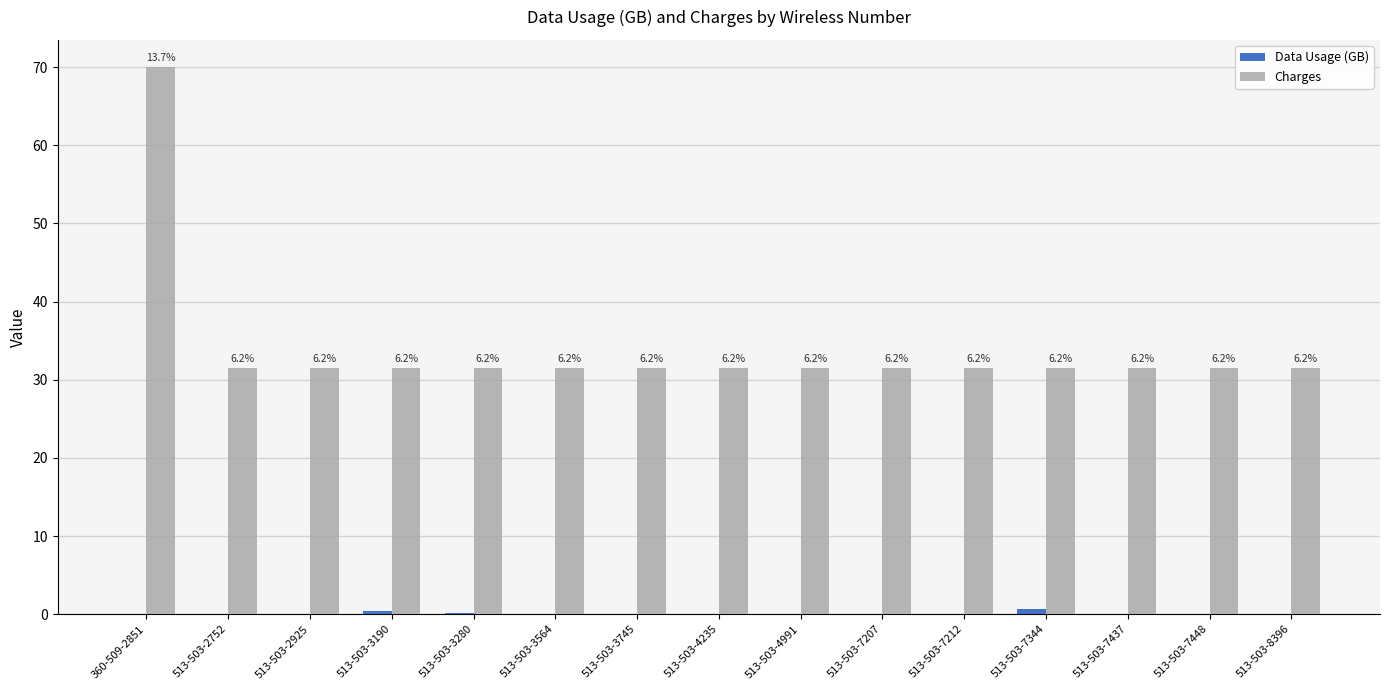

How many groups of bars are there?

15